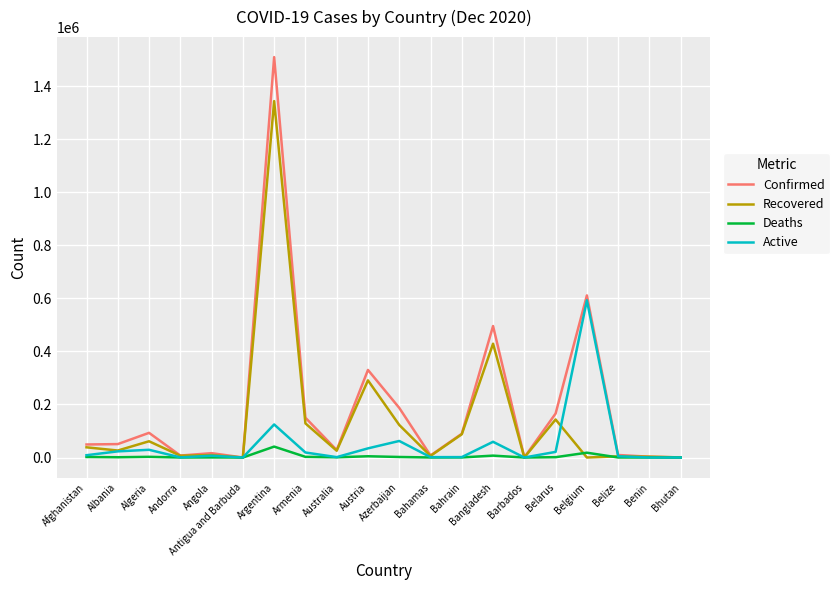

At how many categories does at least one series exceed 713651?

1